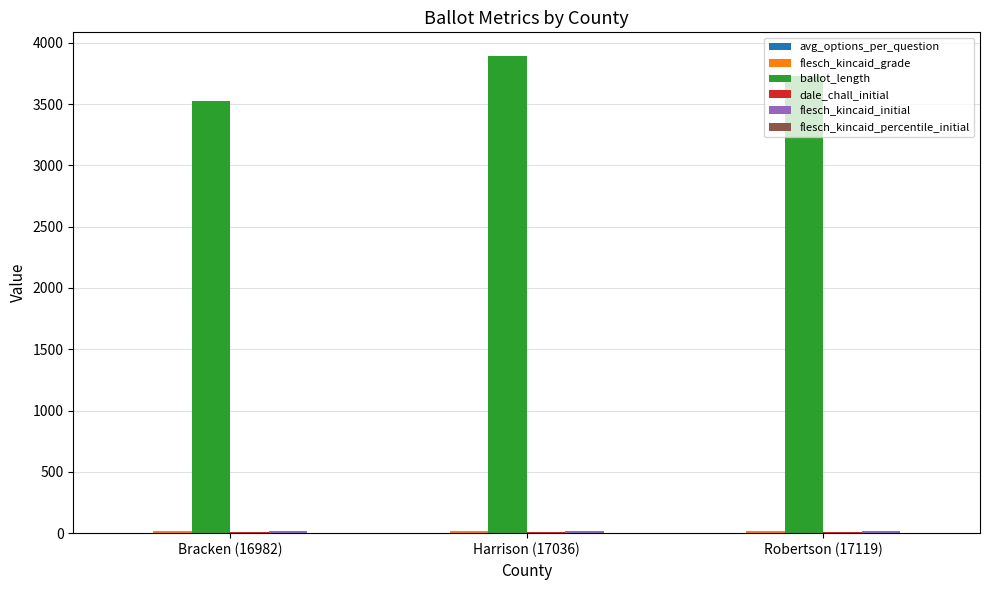

True or false: ballot_length has a value of 3732.0 at Robertson (17119).

True